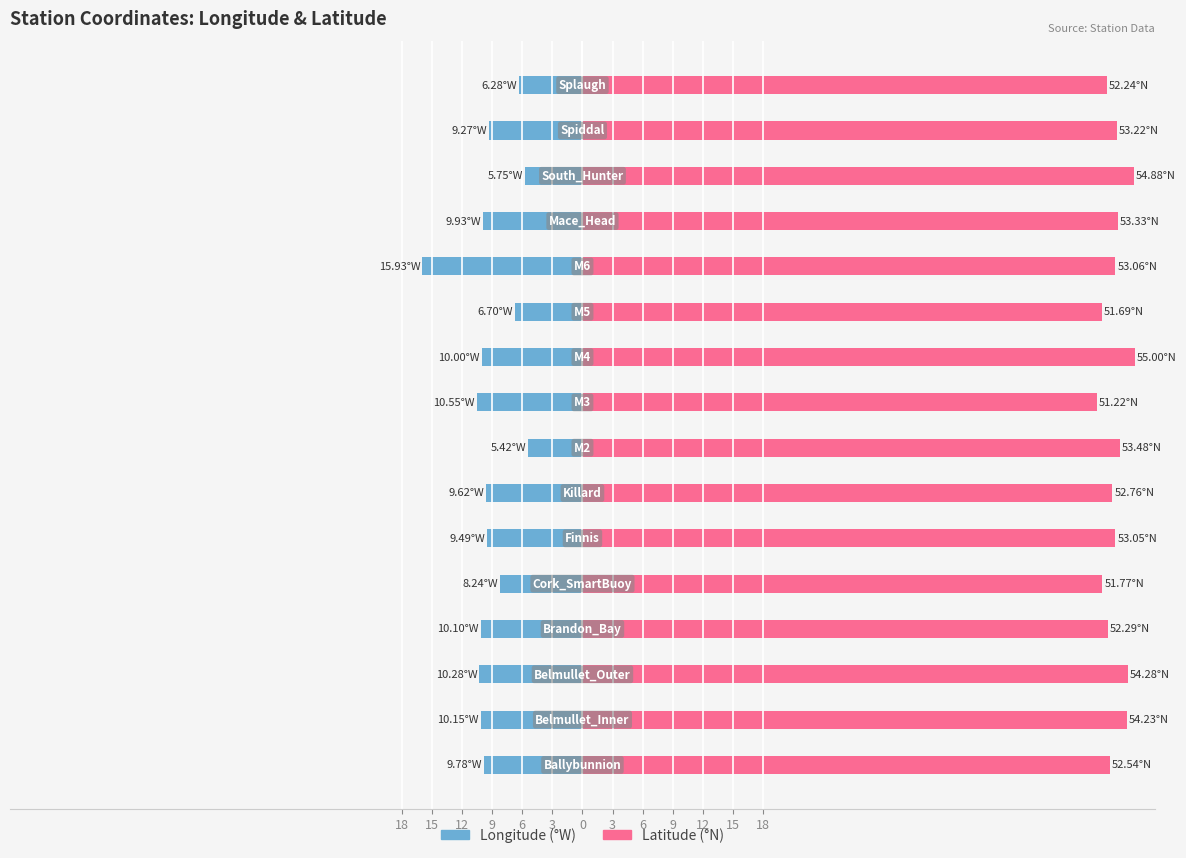

How many distinct data groups are displayed?

2